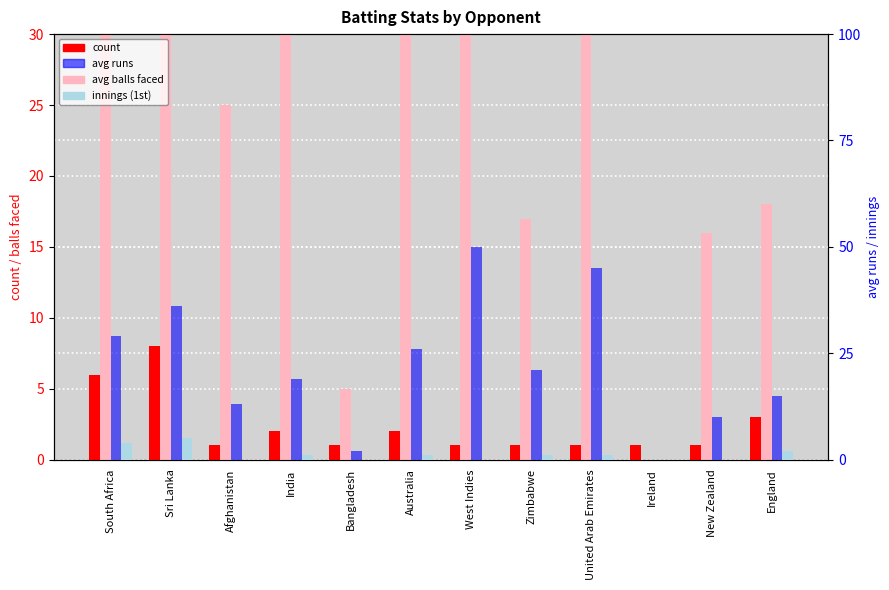

How many bars are there in each group?

4